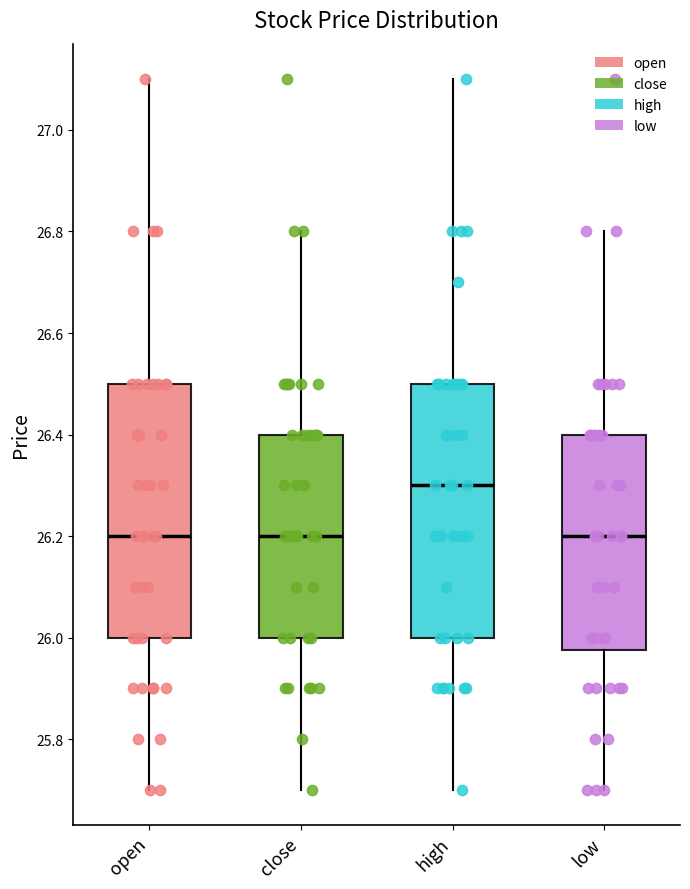

Reading left to right, transcribe this box plot: for each box, give where its median line is, the range the box spans, and where its two whiskers end, as read against the y-axis. The values are not printed on the chart, so give them approximately, as read against the axis.

open: median 26.20, box 26.00 to 26.50, whiskers 25.70 to 27.10
close: median 26.20, box 26.00 to 26.40, whiskers 25.70 to 26.80
high: median 26.30, box 26.00 to 26.50, whiskers 25.70 to 27.10
low: median 26.20, box 25.98 to 26.40, whiskers 25.70 to 26.80